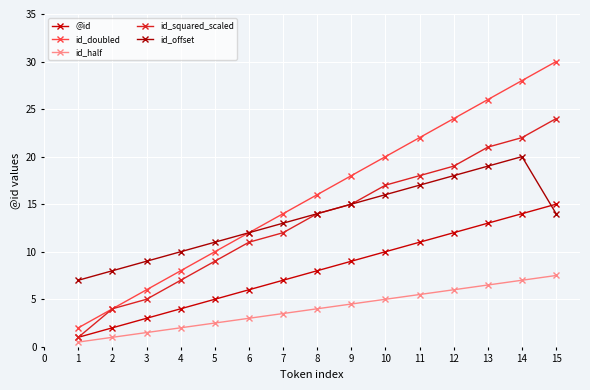

Reading left to right, extract all data points from this chart.

@id: 1=1.0	2=2.0	3=3.0	4=4.0	5=5.0	6=6.0	7=7.0	8=8.0	9=9.0	10=10.0	11=11.0	12=12.0	13=13.0	14=14.0	15=15.0
id_doubled: 1=2.0	2=4.0	3=6.0	4=8.0	5=10.0	6=12.0	7=14.0	8=16.0	9=18.0	10=20.0	11=22.0	12=24.0	13=26.0	14=28.0	15=30.0
id_half: 1=0.5	2=1.0	3=1.5	4=2.0	5=2.5	6=3.0	7=3.5	8=4.0	9=4.5	10=5.0	11=5.5	12=6.0	13=6.5	14=7.0	15=7.5
id_squared_scaled: 1=1.0	2=4.0	3=5.0	4=7.0	5=9.0	6=11.0	7=12.0	8=14.0	9=15.0	10=17.0	11=18.0	12=19.0	13=21.0	14=22.0	15=24.0
id_offset: 1=7.0	2=8.0	3=9.0	4=10.0	5=11.0	6=12.0	7=13.0	8=14.0	9=15.0	10=16.0	11=17.0	12=18.0	13=19.0	14=20.0	15=14.0